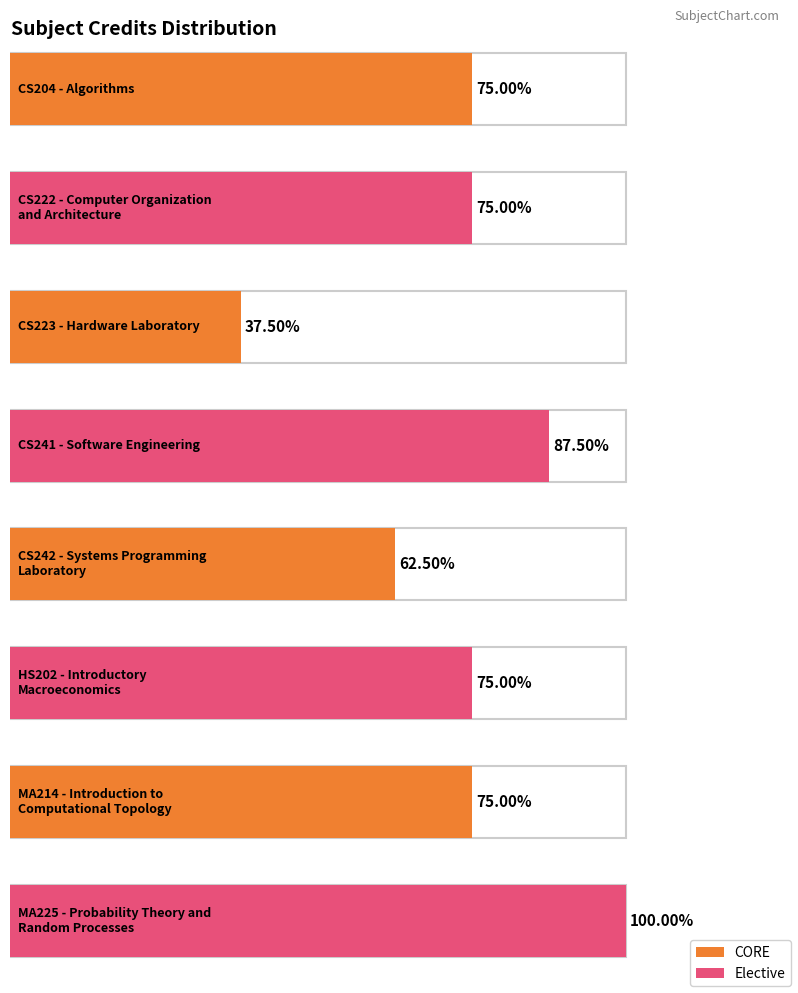

List the labels in order of value, largest first.

MA225, CS241, CS204, CS222, HS202, MA214, CS242, CS223